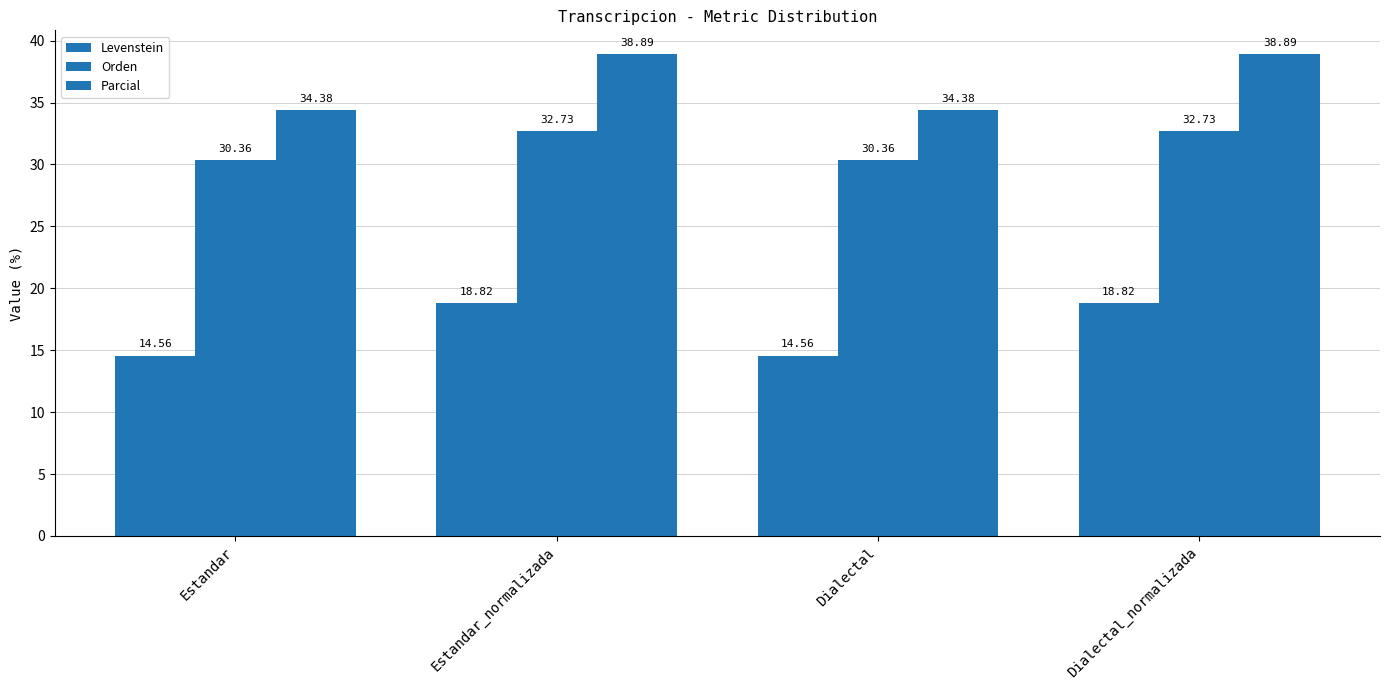

At which category is the sum across all series the highest?

Estandar_normalizada